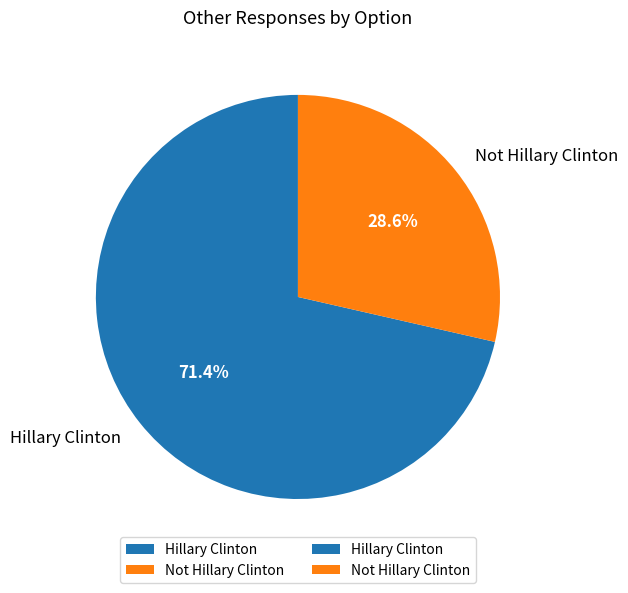

Which slice is the largest?

Hillary Clinton